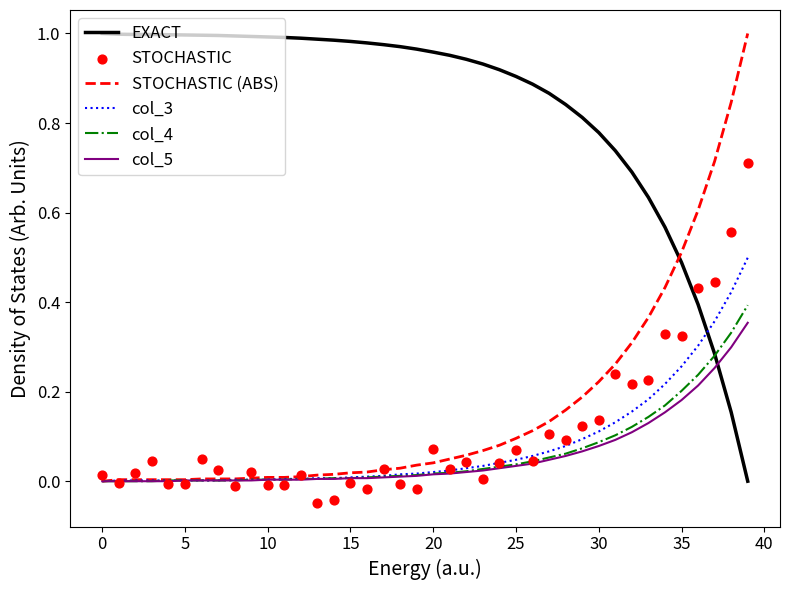

At which category is the sum across all series the highest?

39